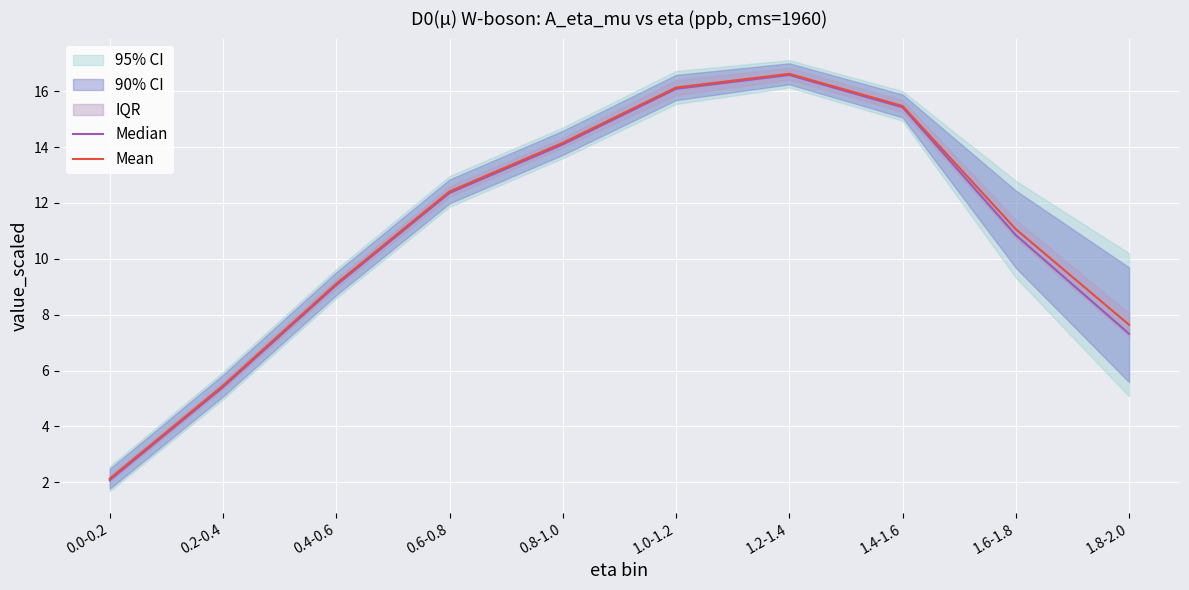

Where is the first local maximum for Median?

1.2-1.4